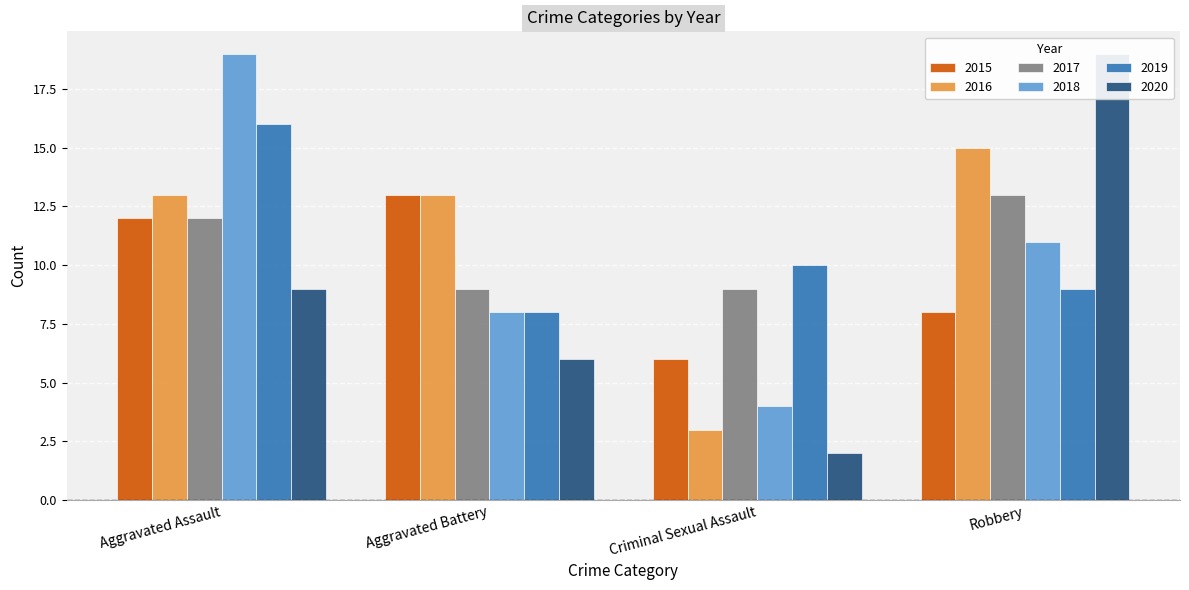

What is the difference between the maximum and minimum values in the 2015 series?

7